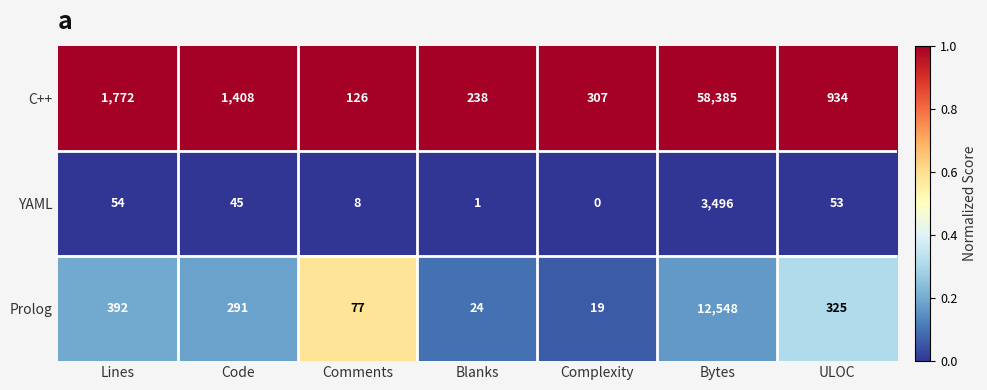

Rank the series by their maximum value, from lowest to highest.

YAML, Prolog, C++